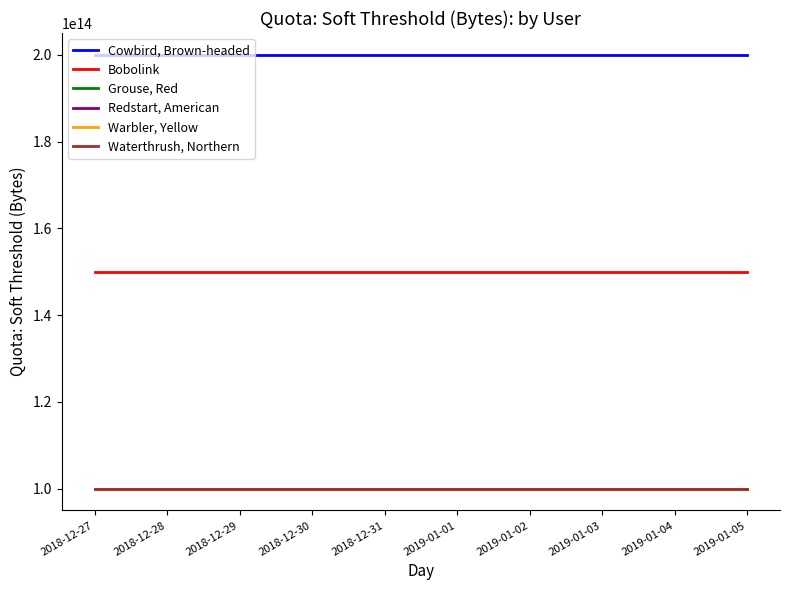

What is the minimum value shown in the chart?

100000002048000